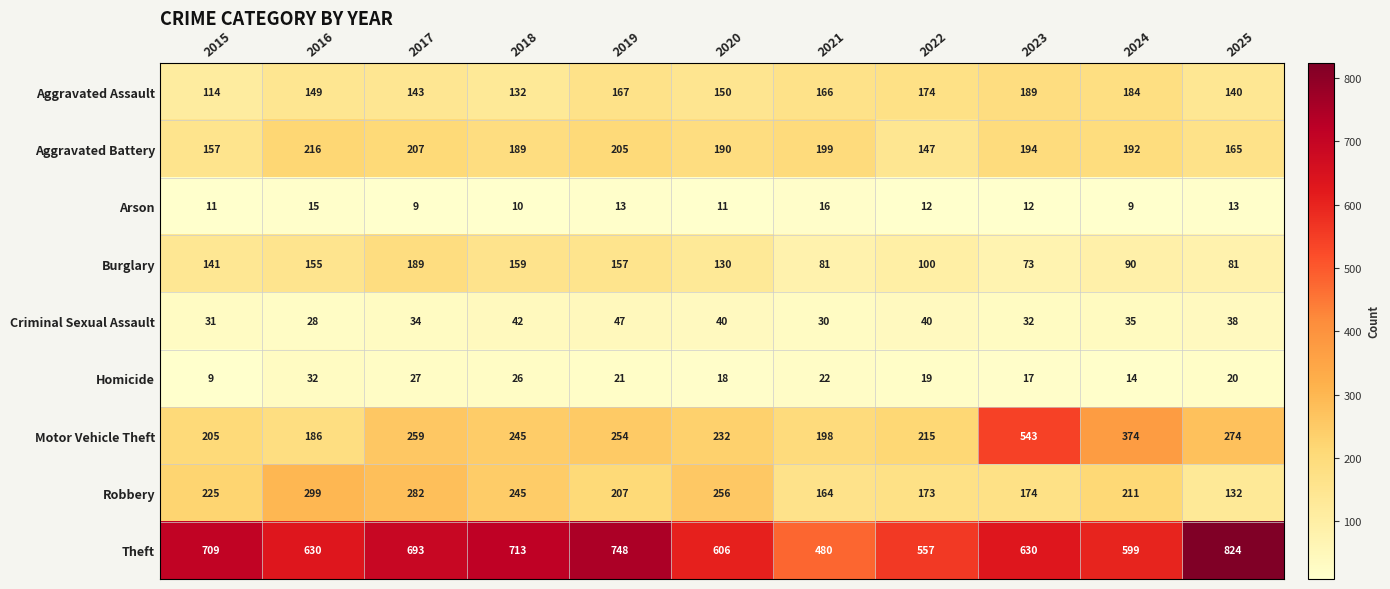

Which series has the widest spread of values?

Motor Vehicle Theft